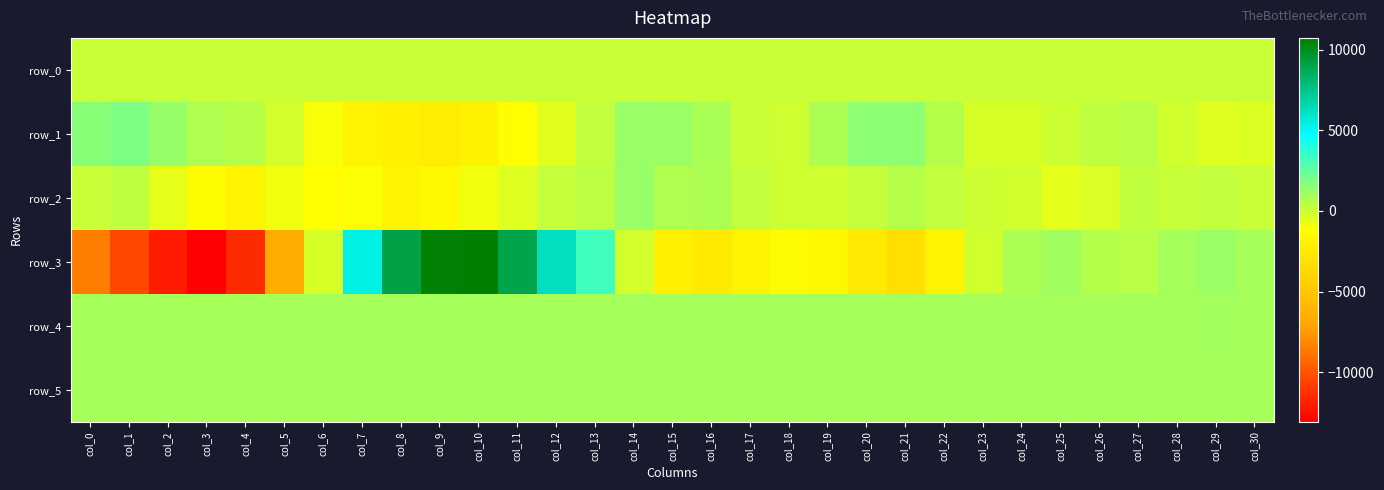

Is it true that row_4 equals 913.0 at col_20?

True